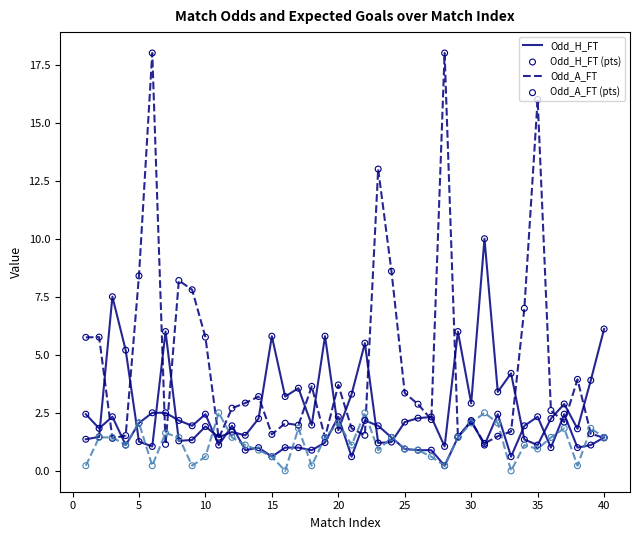

How many lines are shown in the chart?

4